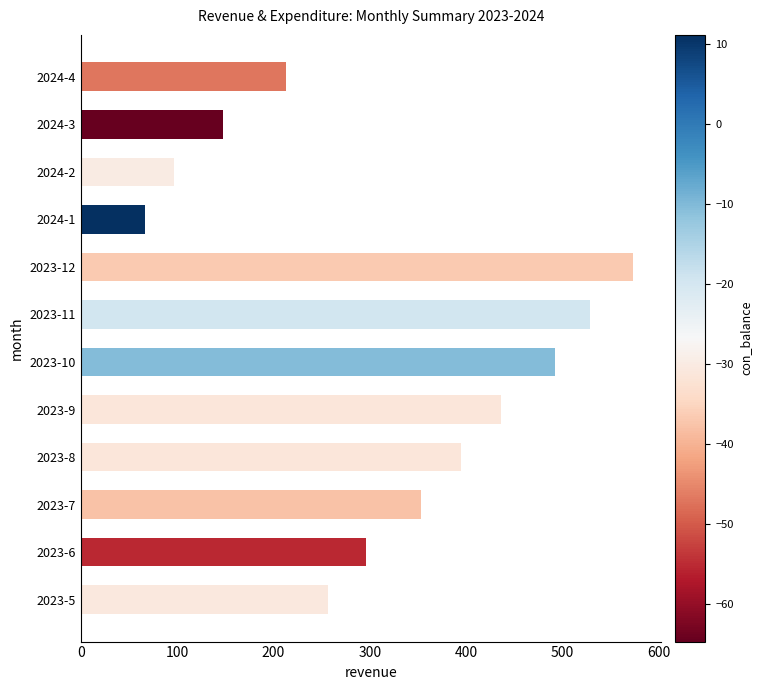

Reading top to bottom, list all the values displayed in this chart.

213.3	147.5	97.2	67.1	573.9	529.2	492.5	436.3	394.4	353.4	296.2	256.6